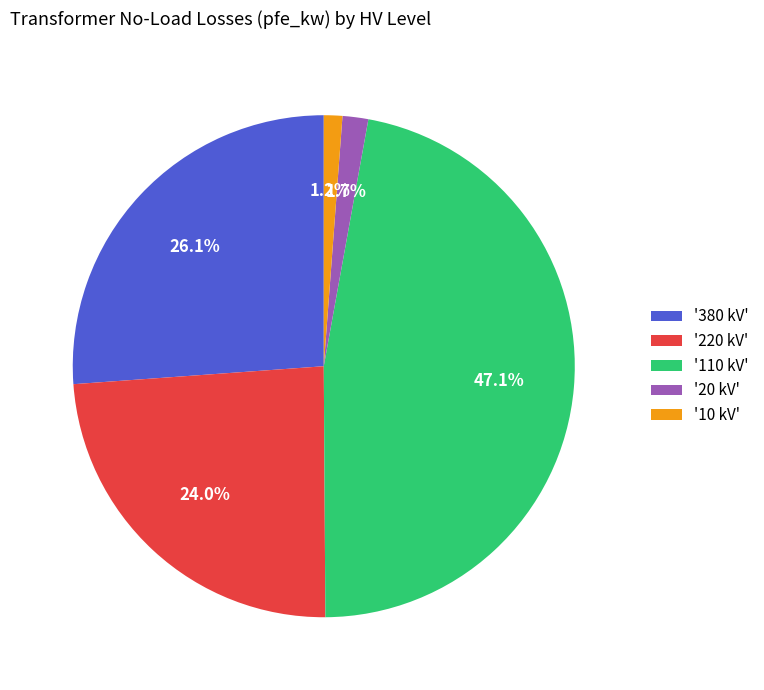

Is the sum of '20 kV' and '10 kV' greater than half?

No